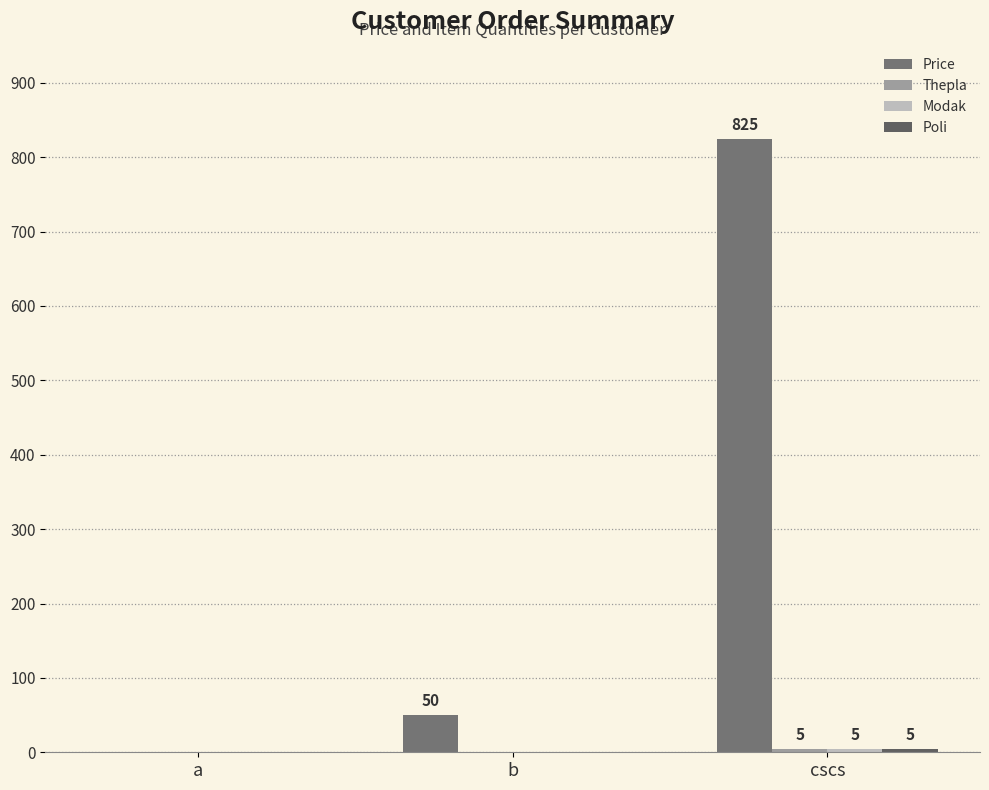

How many groups of bars are there?

3